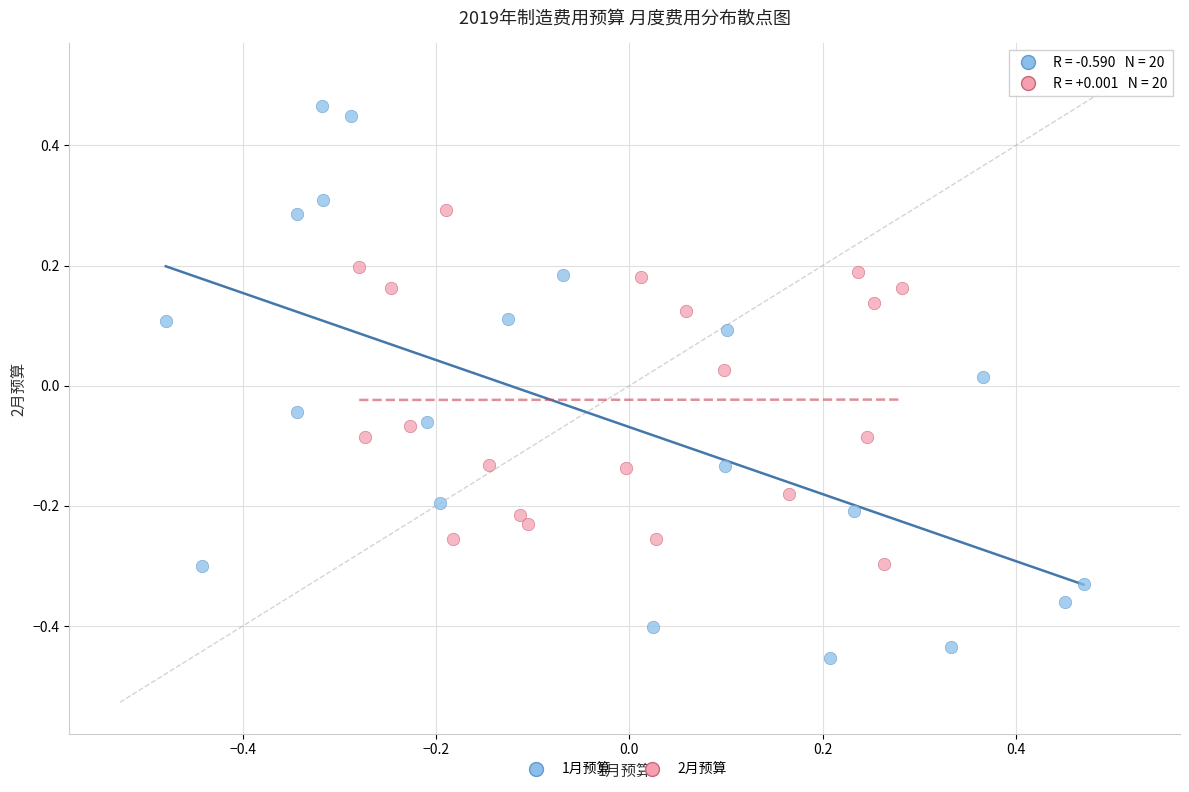

Which series has the largest Y range (max minus min)?

1月预算